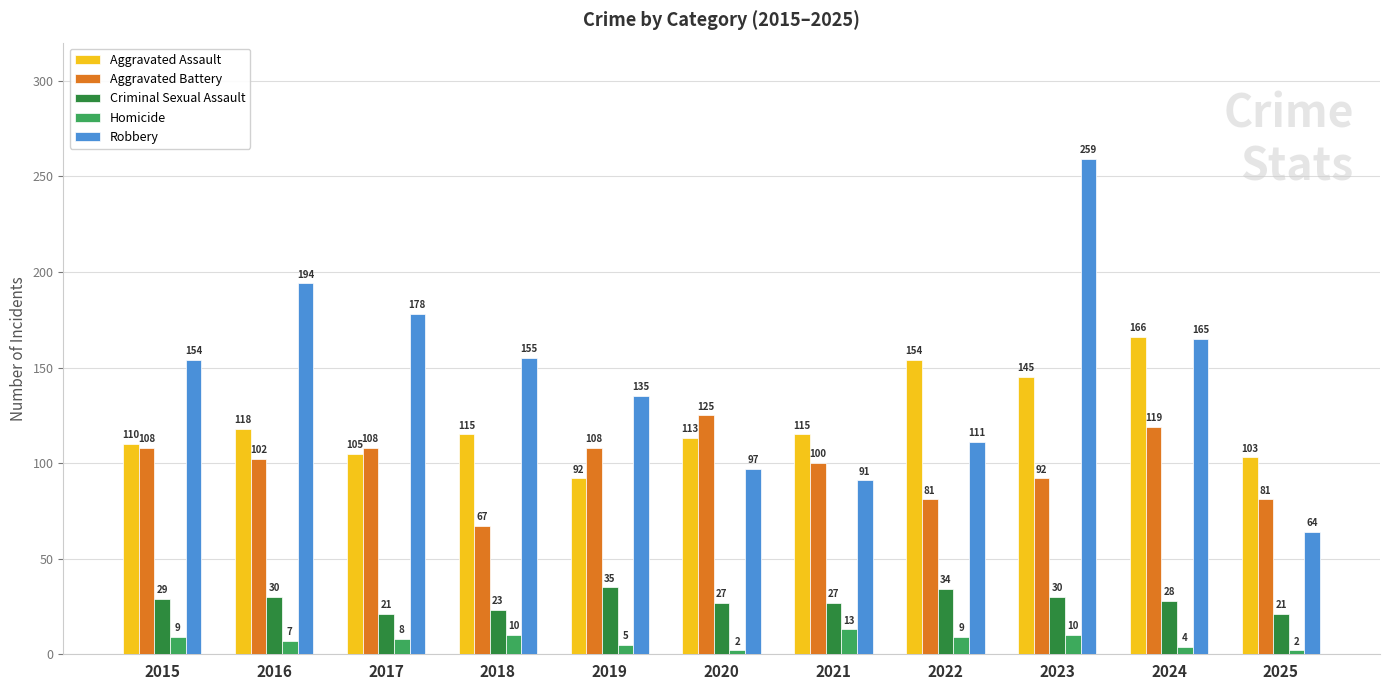

What is the highest value of the Robbery series?

259